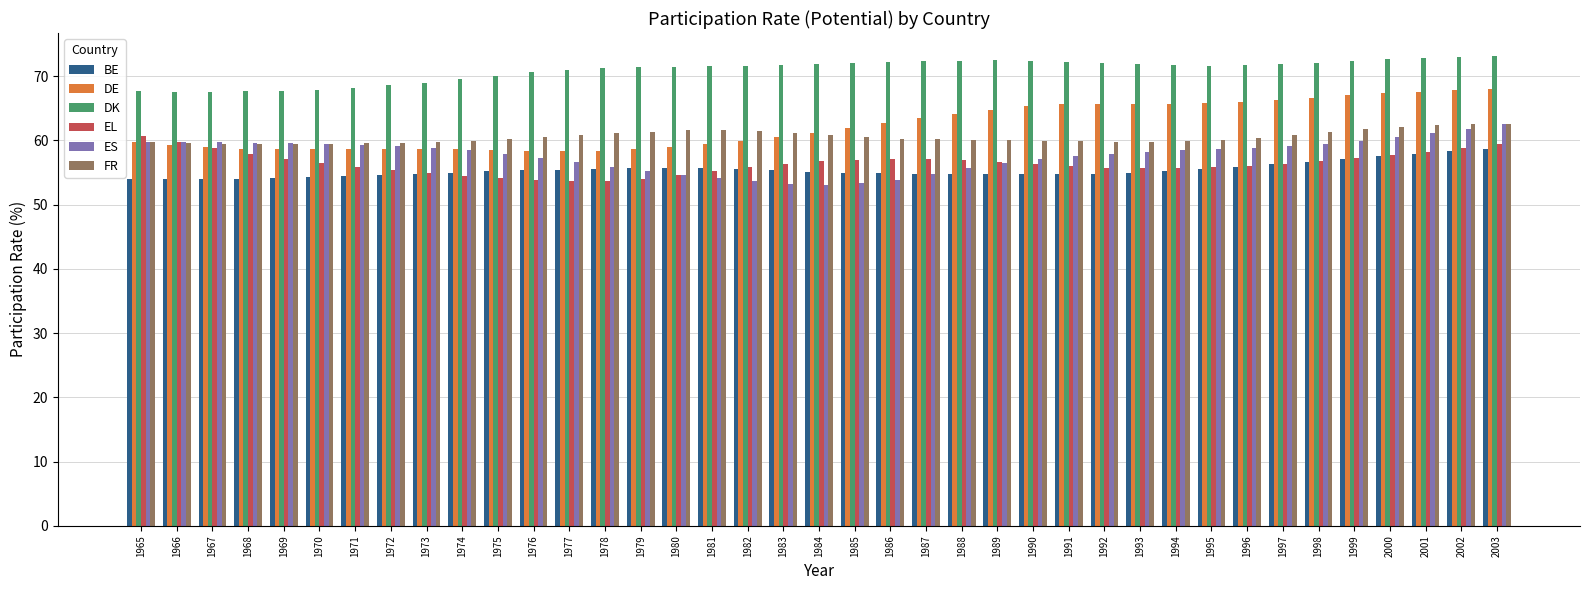

What is the maximum value for BE?

58.7